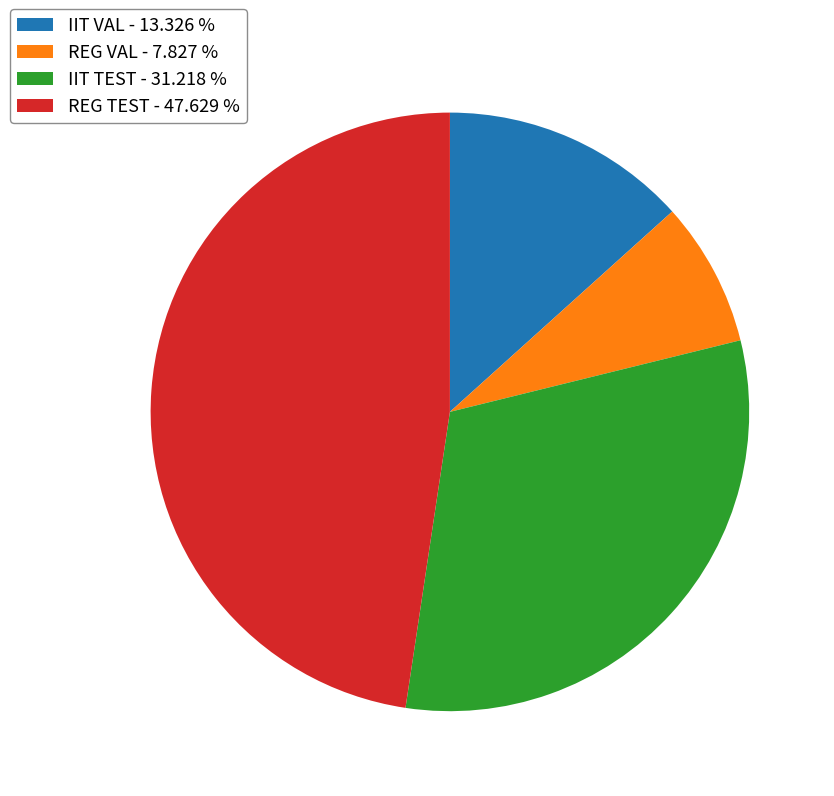

Count the number of slices in the pie.

4